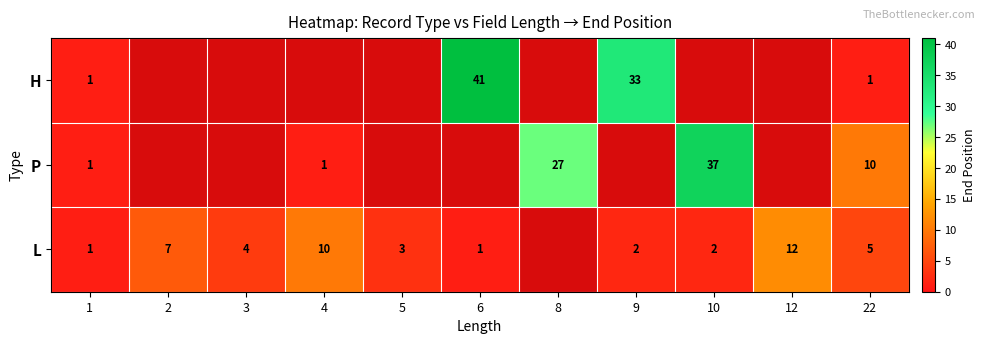

What is the total value across all series at 1?

3